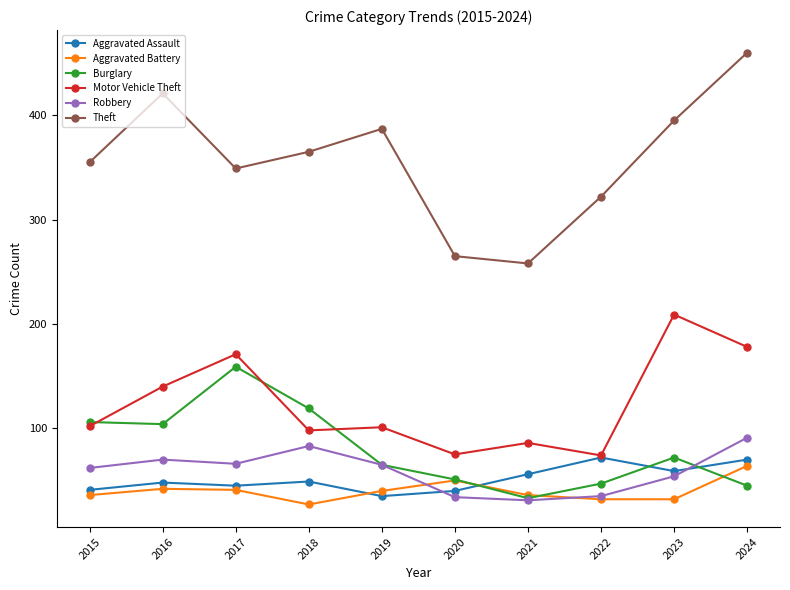

The Aggravated Assault series shows 40 at 2020. True or false?

True